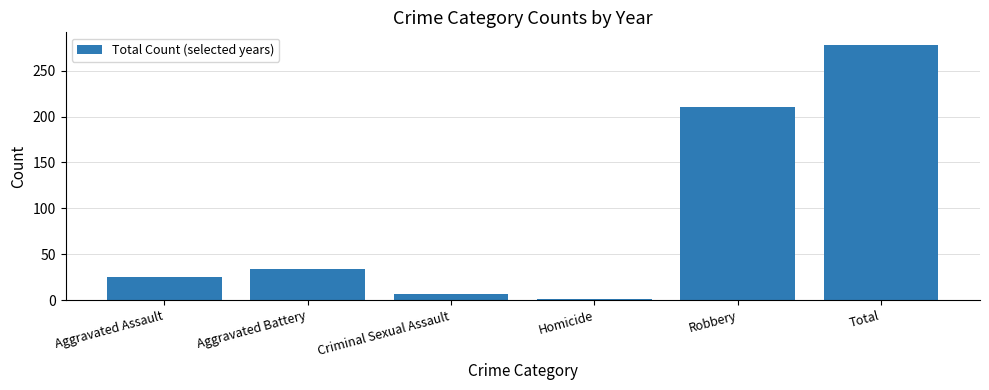

List the labels in order of value, largest first.

Total, Robbery, Aggravated Battery, Aggravated Assault, Criminal Sexual Assault, Homicide